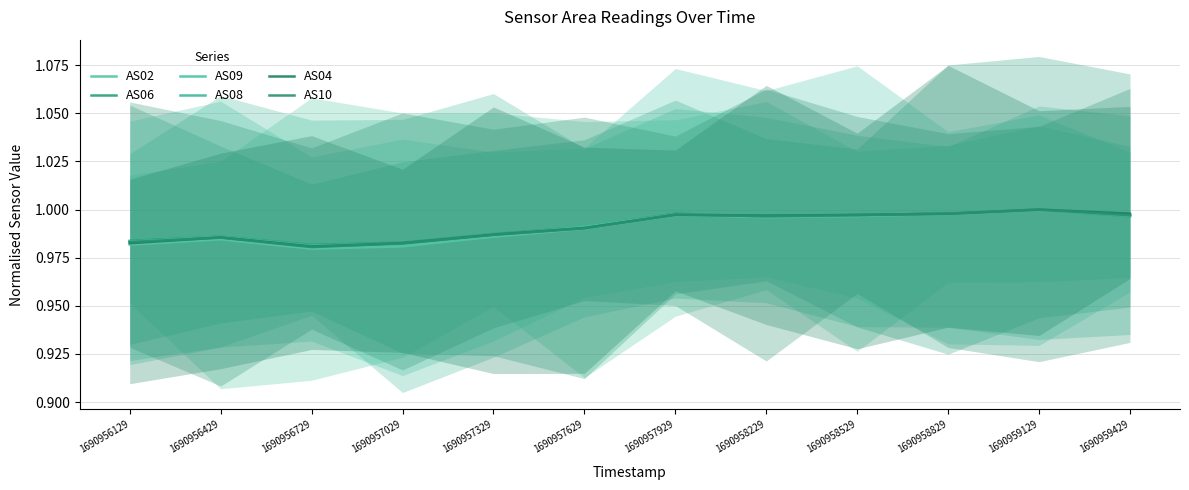

True or false: AS09 has a value of 0.3 at 1690958829.

False